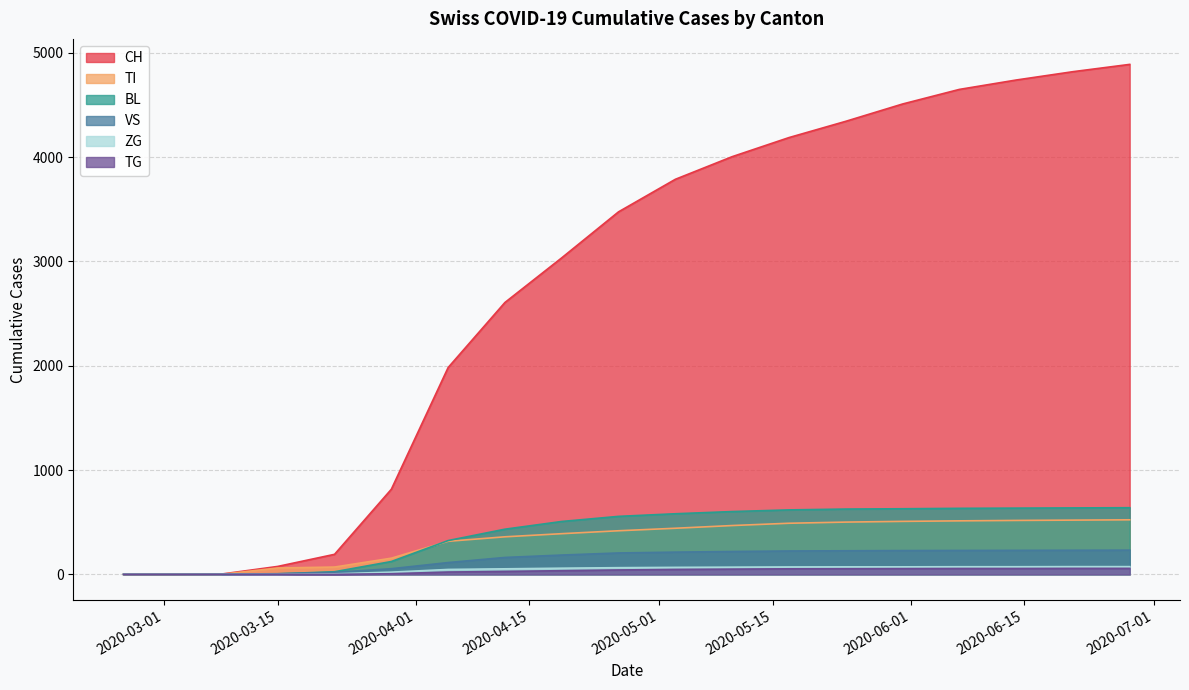

List the labels in order of CH value, smallest first.

2020-02-25, 2020-03-01, 2020-03-08, 2020-03-15, 2020-03-22, 2020-03-29, 2020-04-05, 2020-04-12, 2020-04-19, 2020-04-26, 2020-05-03, 2020-05-10, 2020-05-17, 2020-05-24, 2020-05-31, 2020-06-07, 2020-06-14, 2020-06-21, 2020-06-28